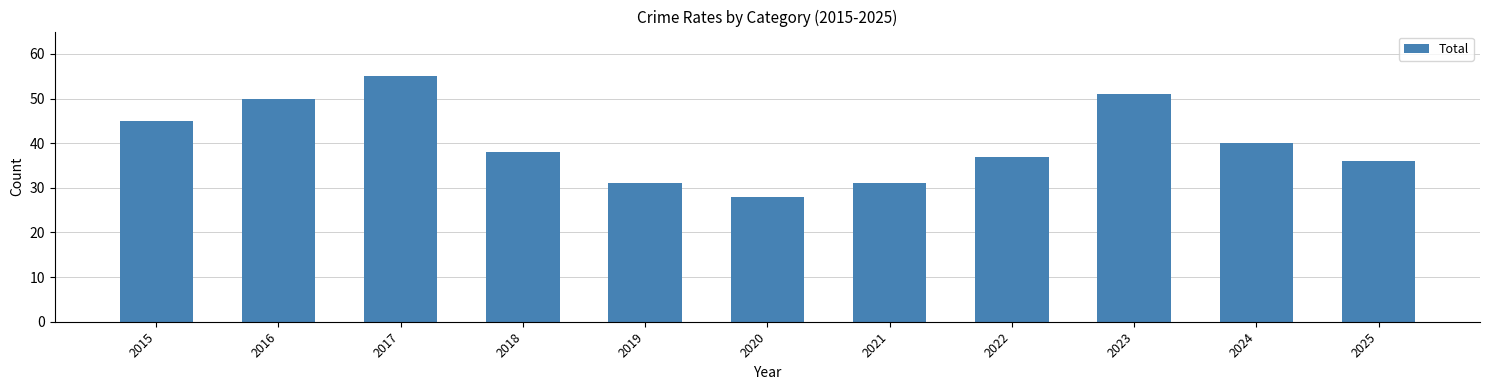

The chart shows a value of 50 at 2016. True or false?

True